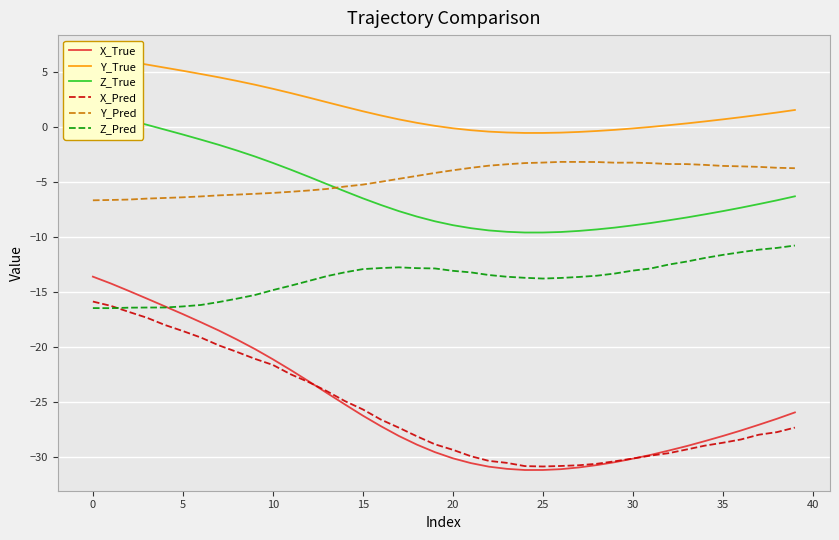

What is the spread (max minus min) of values at 27?

30.5